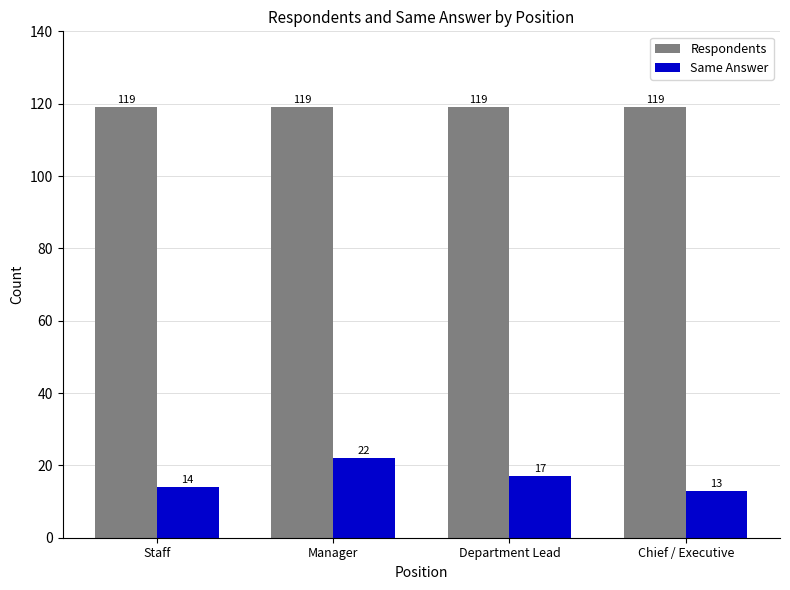

What is the label of the 2nd bar from the left?

Manager